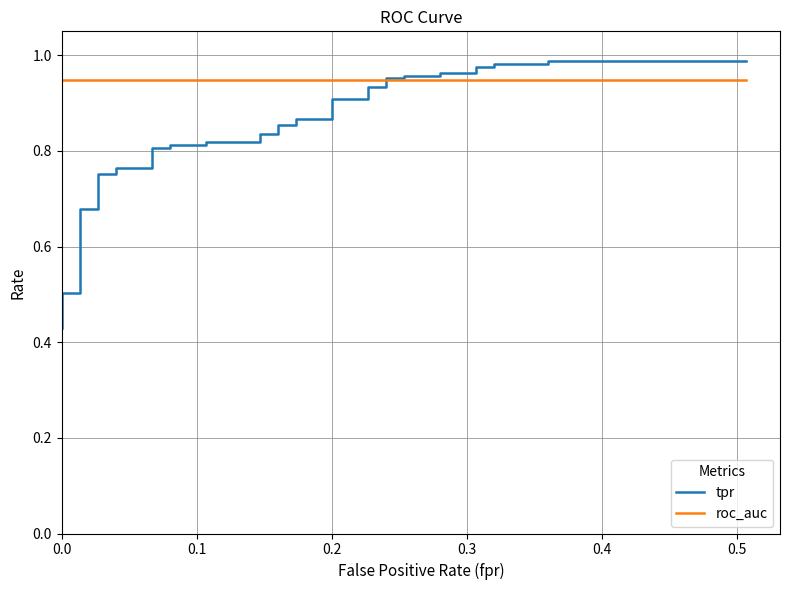

List the series in order of their overall mean, highest first.

roc_auc, tpr